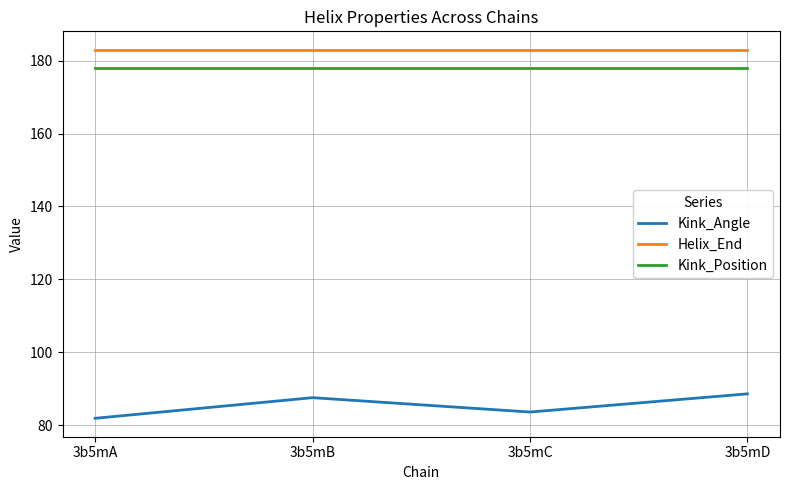

Which series has the largest total across all categories?

Helix_End